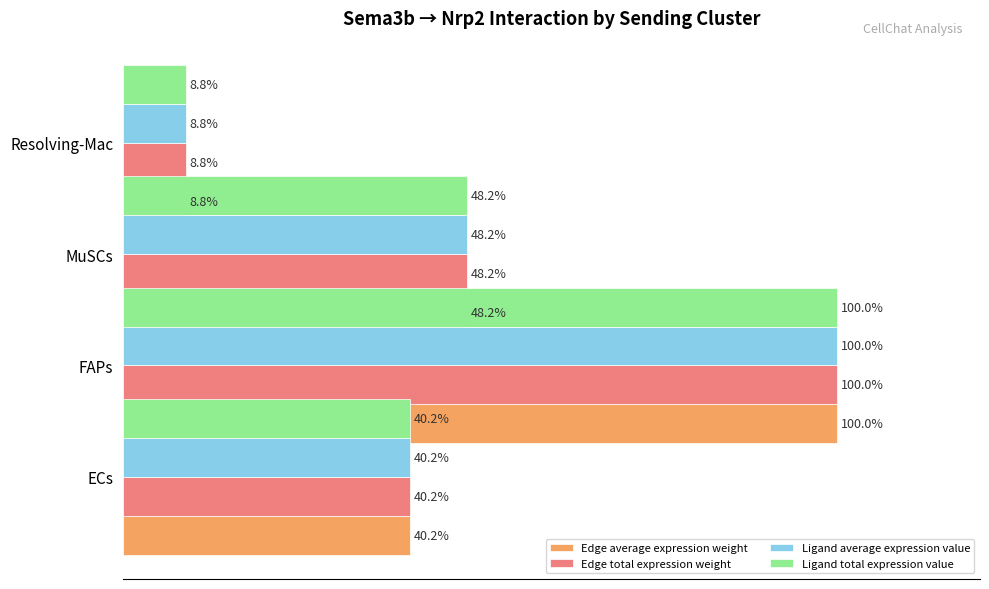

What is the greatest value displayed?

100.0